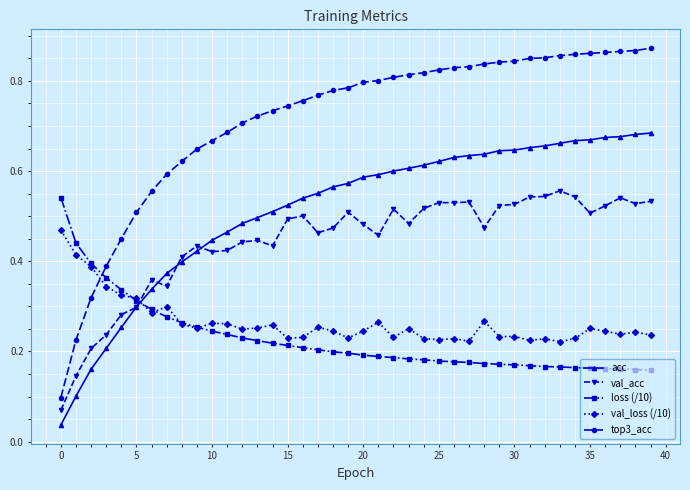

How many val_acc values are between 0 and 1?

40